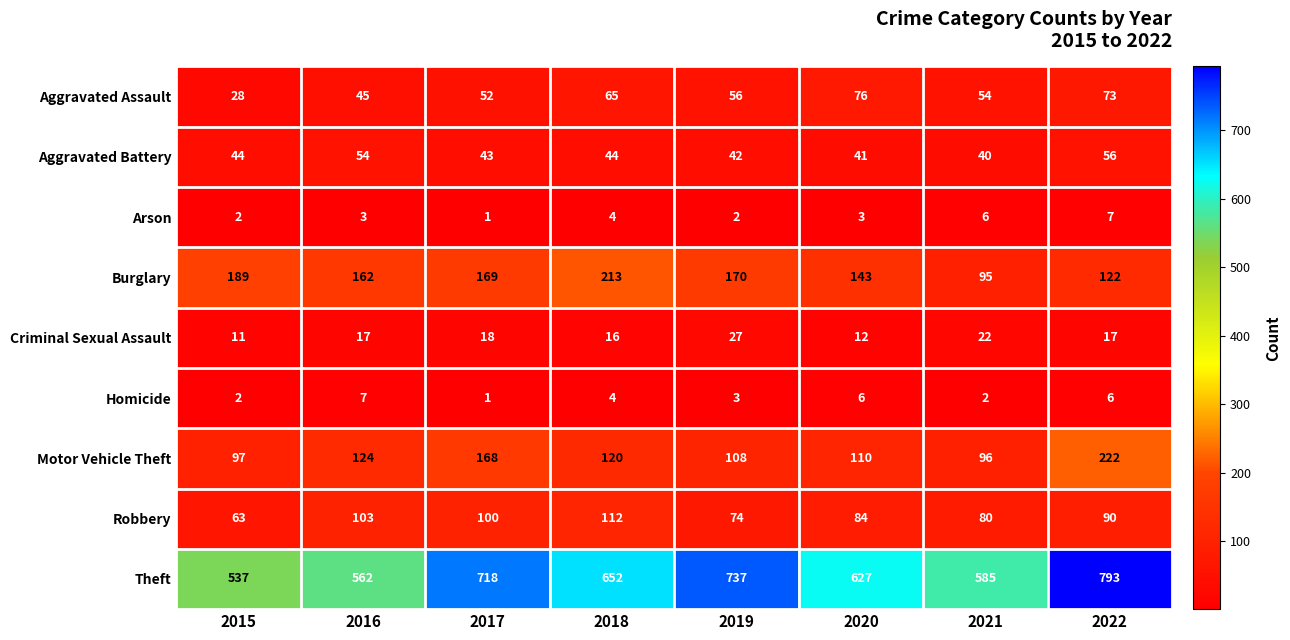

How many data points does each series have?

8